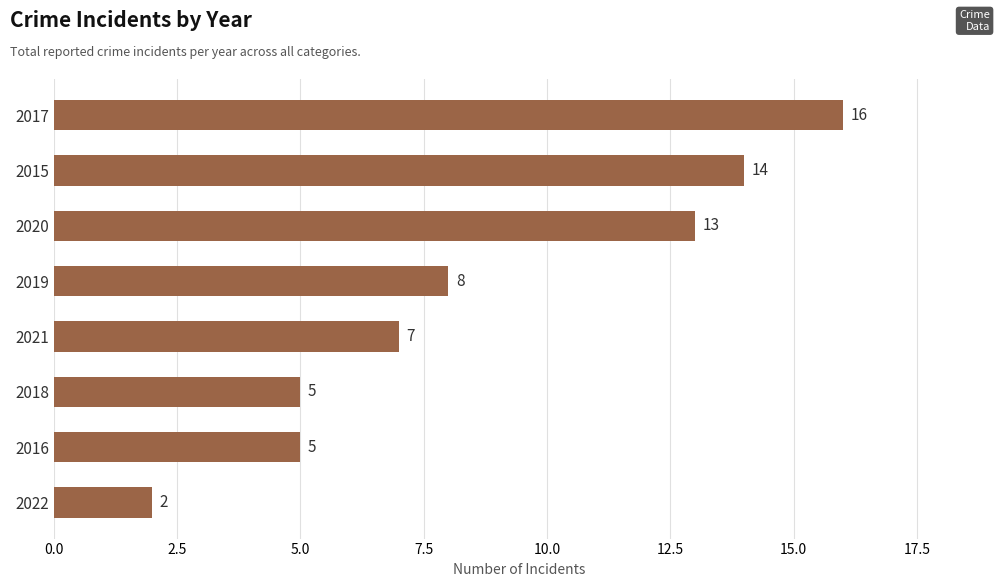

At which label is the value closest to 9?

2019